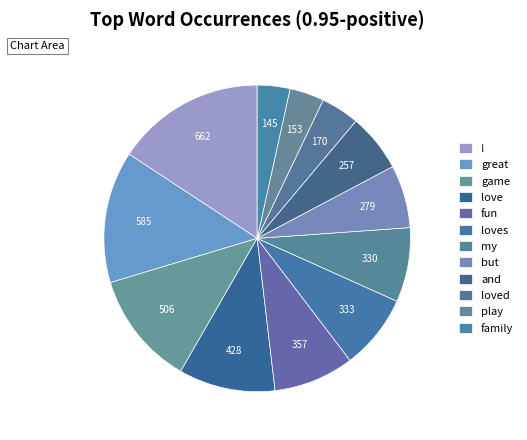

Count the number of slices in the pie.

12